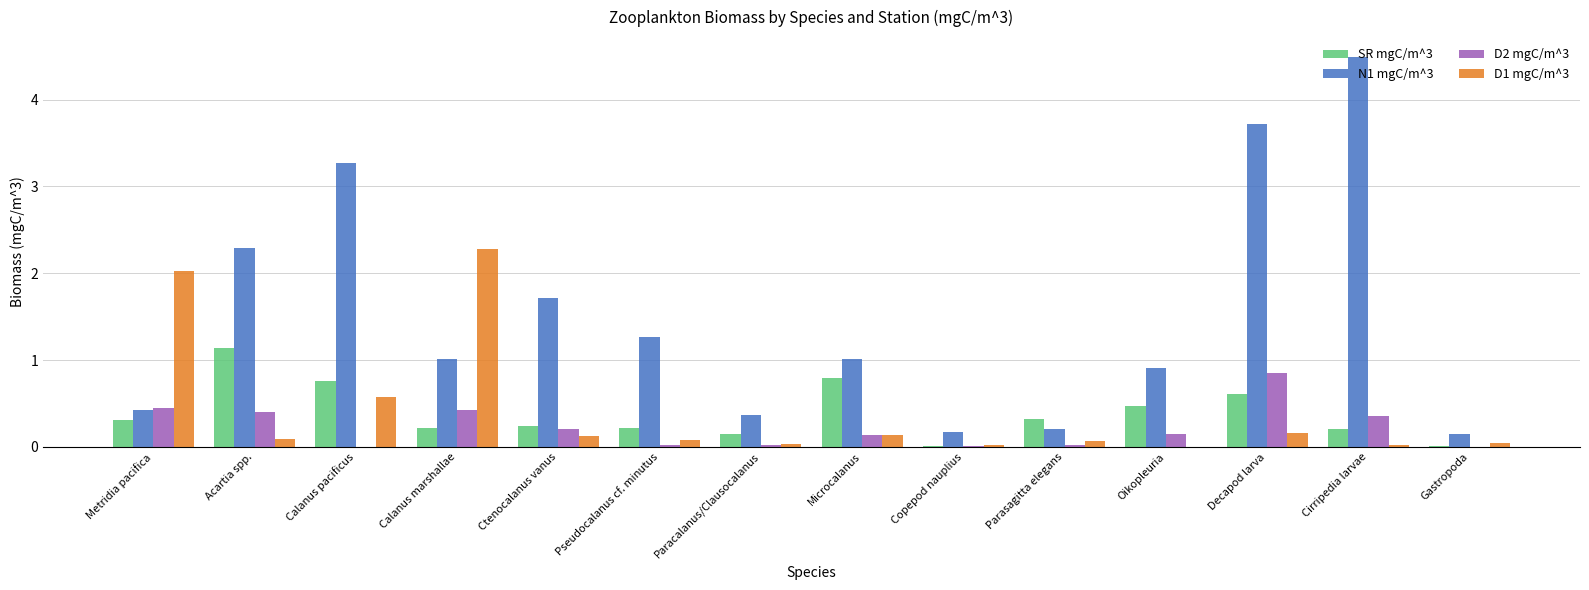

True or false: N1 mgC/m^3 has a value of 1.5 at Decapod larva.

False